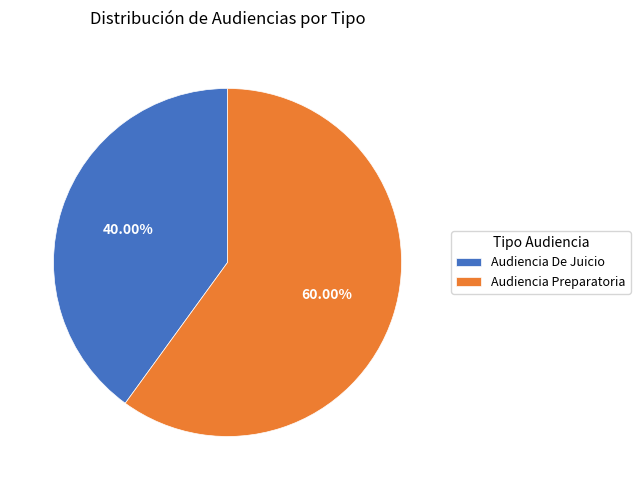

Which slice is the largest?

Audiencia Preparatoria